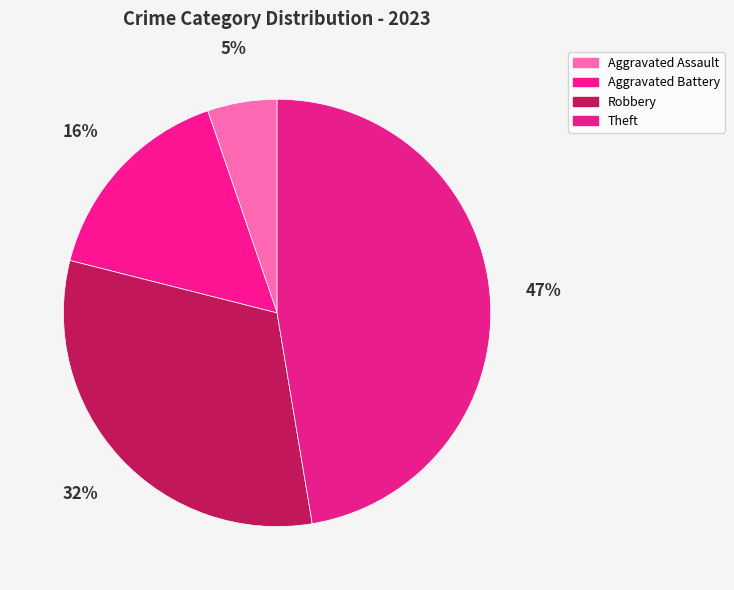

Rank the categories by value from lowest to highest.

Aggravated Assault, Aggravated Battery, Robbery, Theft